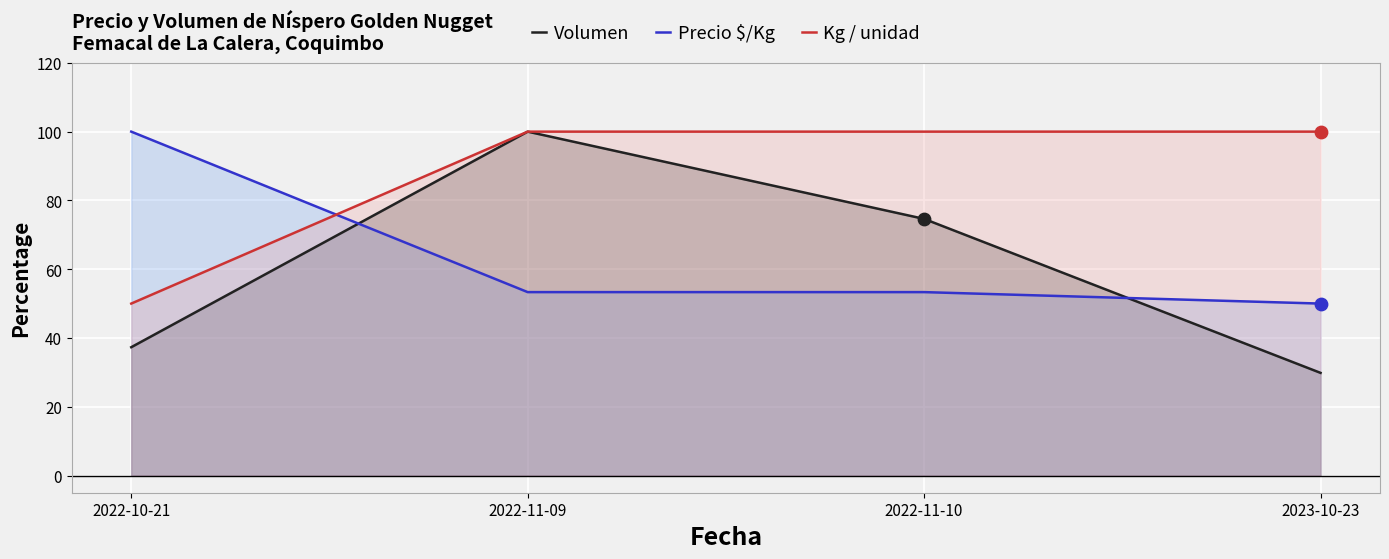

Which series contains the highest Y value?

Volumen